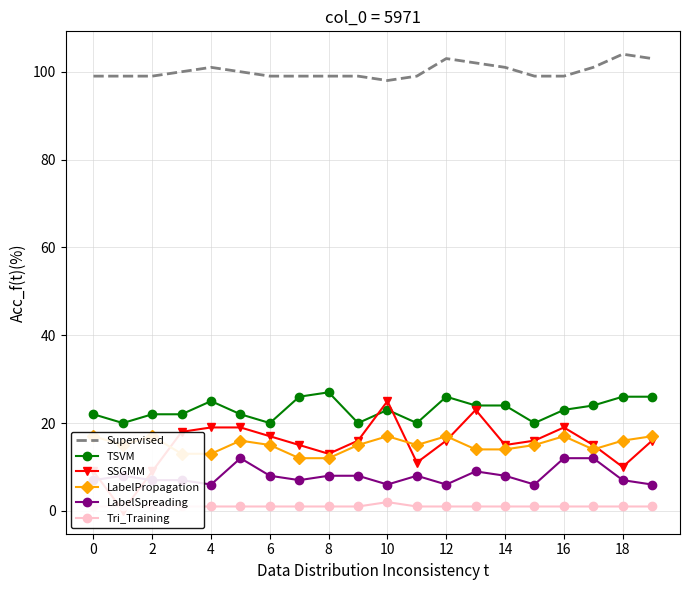

What is the sum of all LabelSpreading values?

158